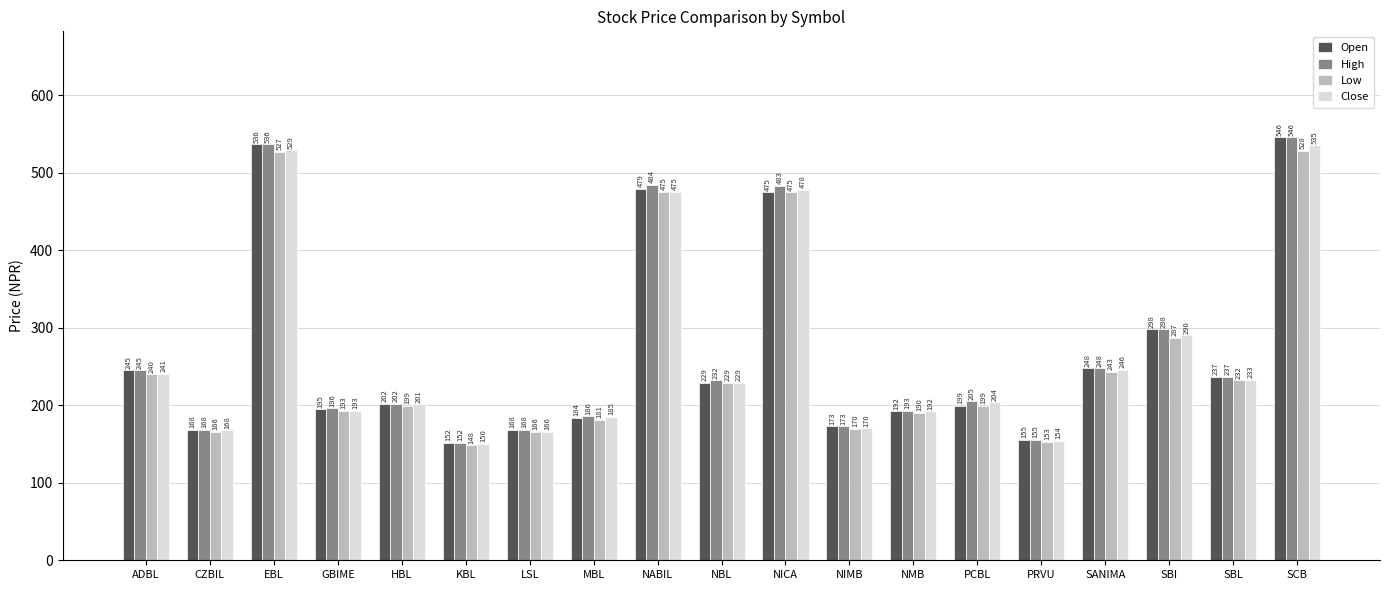

How many data points does each series have?

19